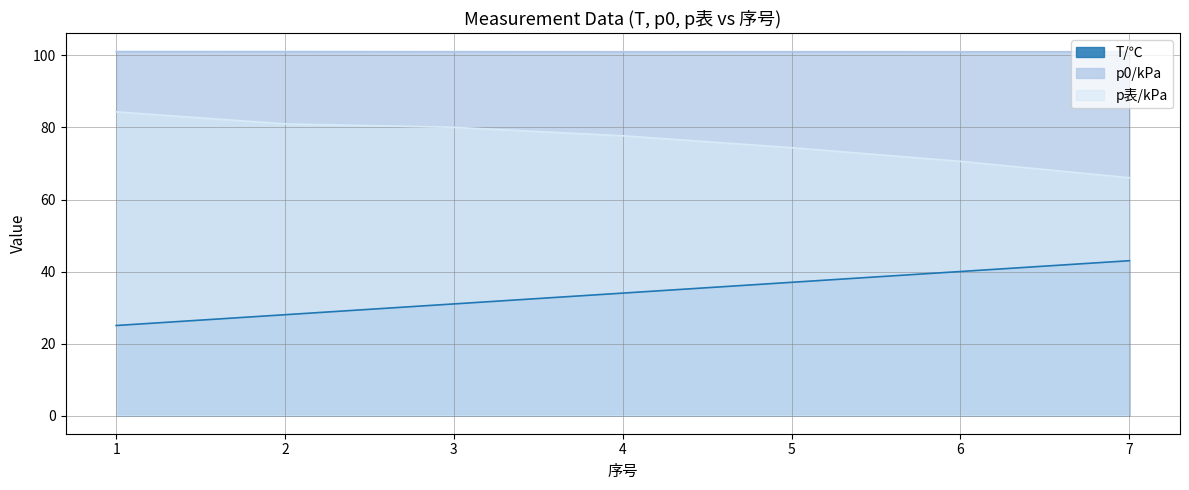

List the labels in order of p0/kPa value, largest first.

1, 2, 3, 5, 4, 6, 7